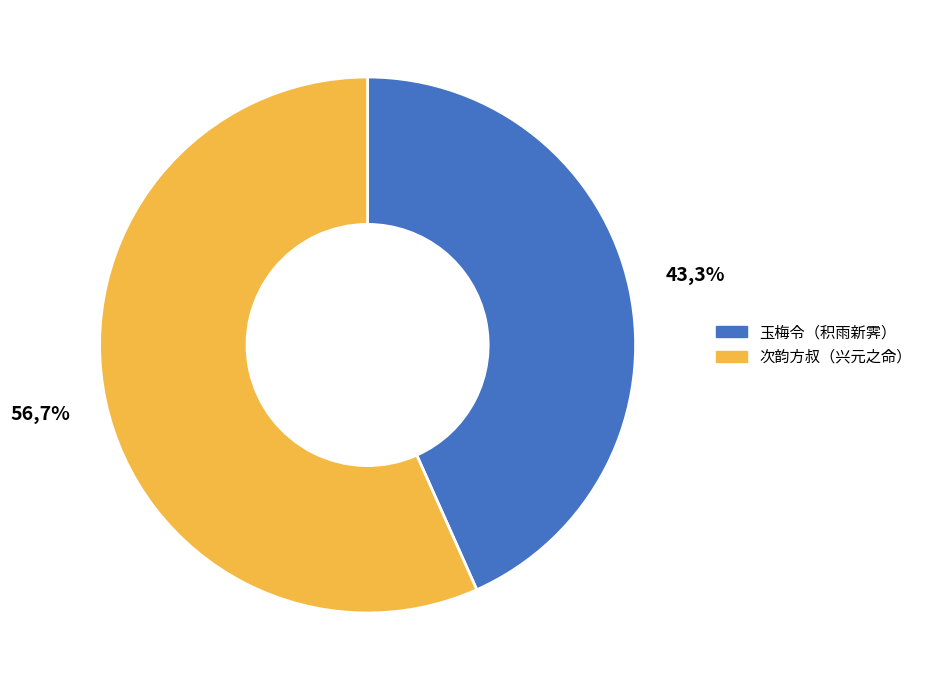

Between 玉梅令  同云臣诸子过放庵禅院看梅时积雨新霁 and 次韵方叔晚过湖上时积雨新霁夜色如昼传闻余有兴元之命, which is larger?

次韵方叔晚过湖上时积雨新霁夜色如昼传闻余有兴元之命